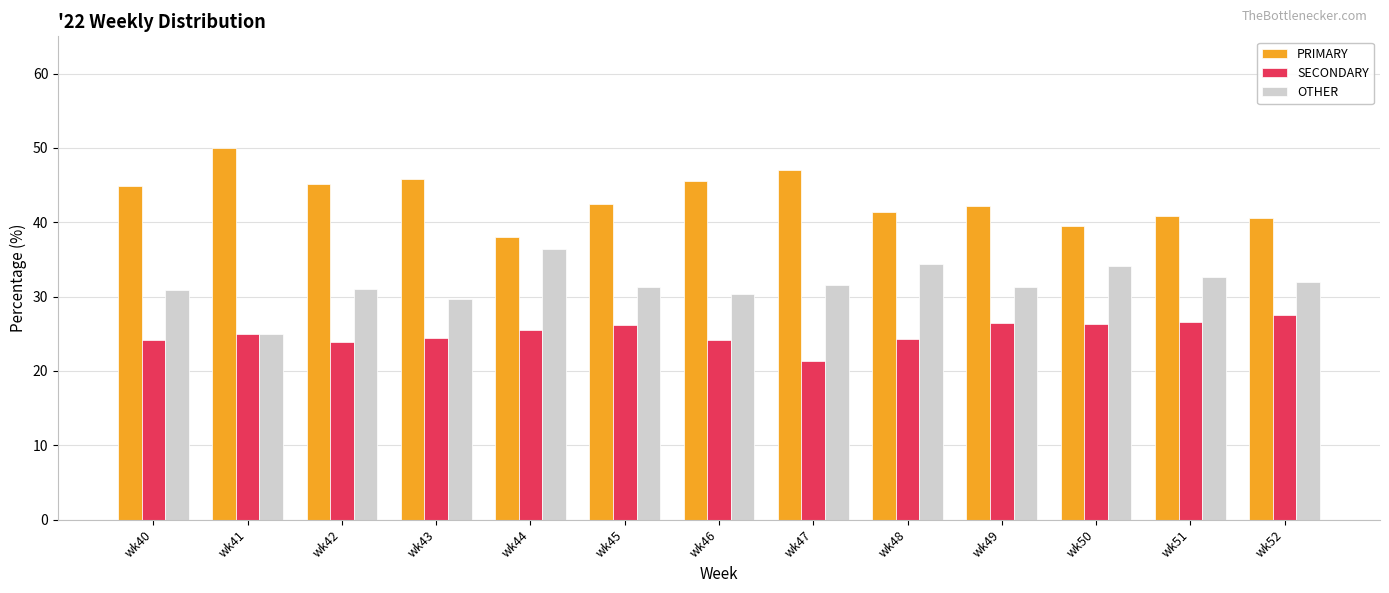

Which label corresponds to the smallest value in the chart?

wk47